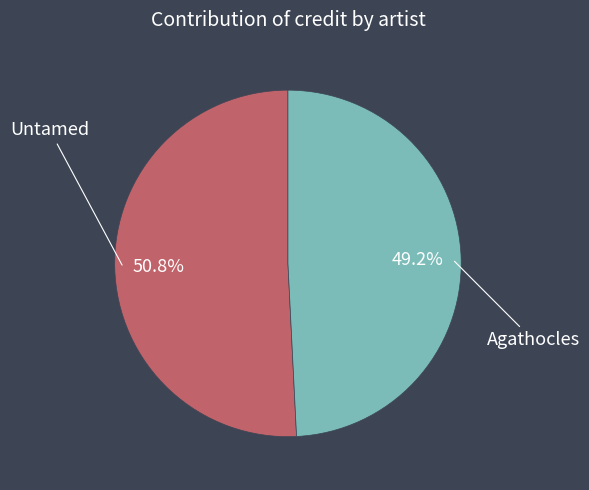

Between Untamed and Agathocles, which is larger?

Untamed